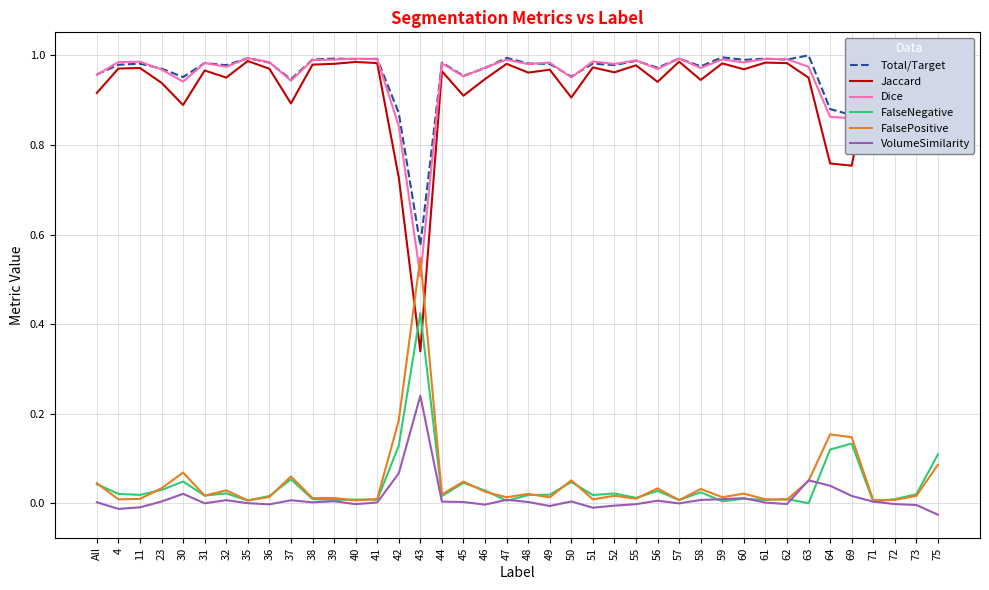

True or false: Dice and FalseNegative cross at least once.

False